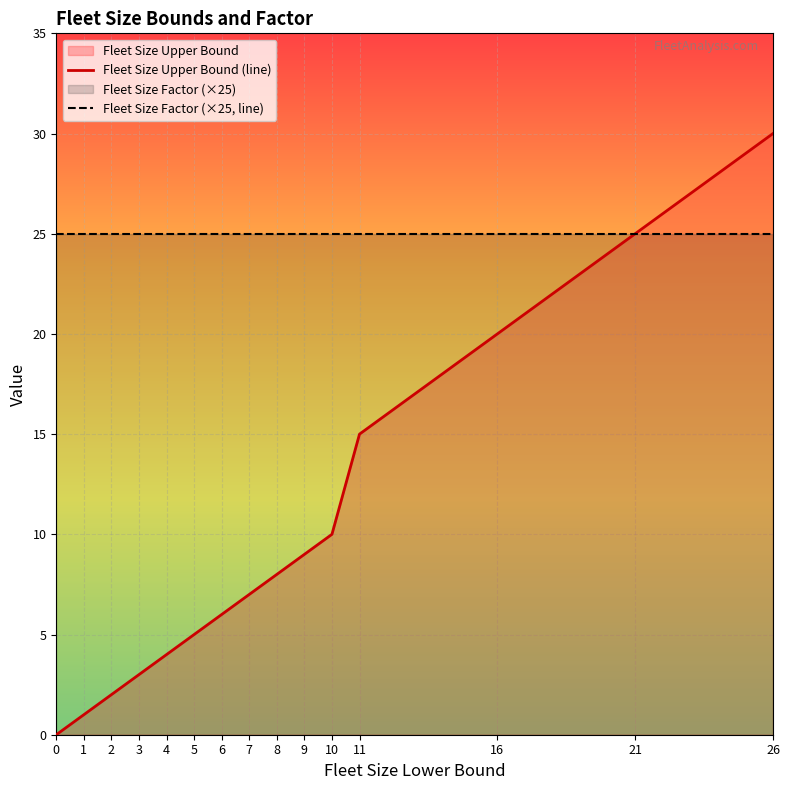

Which series has the largest total across all categories?

Fleet Size Factor (×25, line)